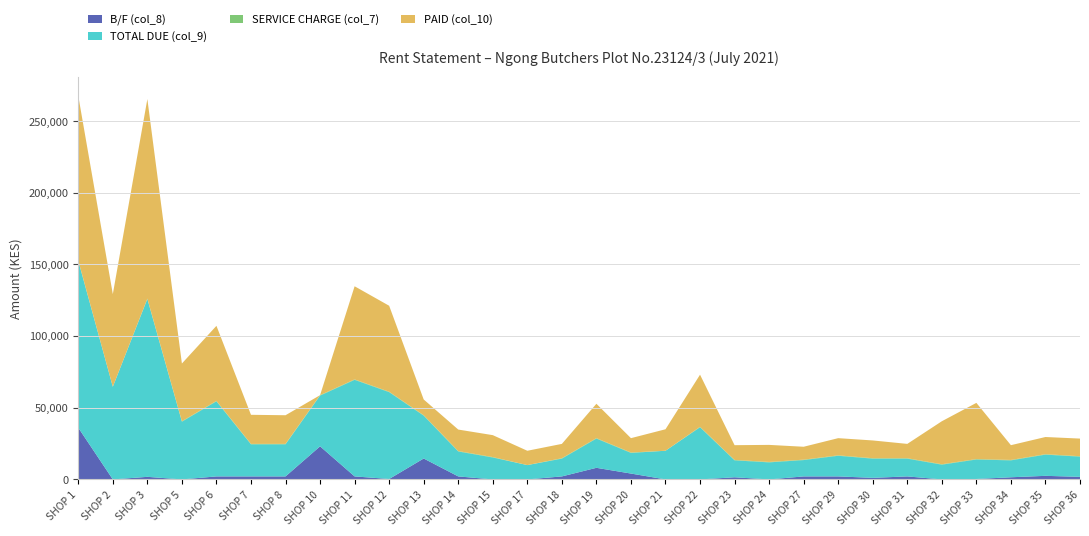

Reading left to right, transcribe all the data shown in this chart.

B/F (col_8): SHOP 1=36100	SHOP 2=0	SHOP 3=1800	SHOP 5=0	SHOP 6=2100	SHOP 7=2100	SHOP 8=2100	SHOP 10=23100	SHOP 11=2100	SHOP 12=300	SHOP 13=14600	SHOP 14=2100	SHOP 15=0	SHOP 17=0	SHOP 18=2100	SHOP 19=8100	SHOP 20=4100	SHOP 21=0	SHOP 22=0	SHOP 23=1500	SHOP 24=0	SHOP 27=2100	SHOP 29=2100	SHOP 30=1100	SHOP 31=2100	SHOP 32=0	SHOP 33=300	SHOP 34=1500	SHOP 35=2500	SHOP 36=1800
TOTAL DUE (col_9): SHOP 1=116400	SHOP 2=64670	SHOP 3=124100	SHOP 5=40300	SHOP 6=52400	SHOP 7=22400	SHOP 8=22400	SHOP 10=35400	SHOP 11=67400	SHOP 12=60600	SHOP 13=29900	SHOP 14=17400	SHOP 15=15300	SHOP 17=10000	SHOP 18=12400	SHOP 19=20400	SHOP 20=14400	SHOP 21=20000	SHOP 22=36400	SHOP 23=11800	SHOP 24=11900	SHOP 27=11400	SHOP 29=14400	SHOP 30=13400	SHOP 31=12400	SHOP 32=10300	SHOP 33=13600	SHOP 34=11800	SHOP 35=14800	SHOP 36=14100
SERVICE CHARGE (col_7): SHOP 1=300	SHOP 2=0	SHOP 3=300	SHOP 5=300	SHOP 6=300	SHOP 7=300	SHOP 8=300	SHOP 10=300	SHOP 11=300	SHOP 12=300	SHOP 13=300	SHOP 14=300	SHOP 15=300	SHOP 17=0	SHOP 18=300	SHOP 19=300	SHOP 20=300	SHOP 21=0	SHOP 22=300	SHOP 23=300	SHOP 24=300	SHOP 27=300	SHOP 29=300	SHOP 30=300	SHOP 31=300	SHOP 32=300	SHOP 33=300	SHOP 34=300	SHOP 35=300	SHOP 36=300
PAID (col_10): SHOP 1=114900	SHOP 2=64670	SHOP 3=139270	SHOP 5=40300	SHOP 6=52400	SHOP 7=20300	SHOP 8=20000	SHOP 10=0	SHOP 11=65000	SHOP 12=60000	SHOP 13=11000	SHOP 14=15000	SHOP 15=15300	SHOP 17=10000	SHOP 18=10000	SHOP 19=24000	SHOP 20=10000	SHOP 21=15000	SHOP 22=36400	SHOP 23=10300	SHOP 24=11900	SHOP 27=9000	SHOP 29=12000	SHOP 30=12400	SHOP 31=10000	SHOP 32=30000	SHOP 33=39227	SHOP 34=10300	SHOP 35=12000	SHOP 36=12300